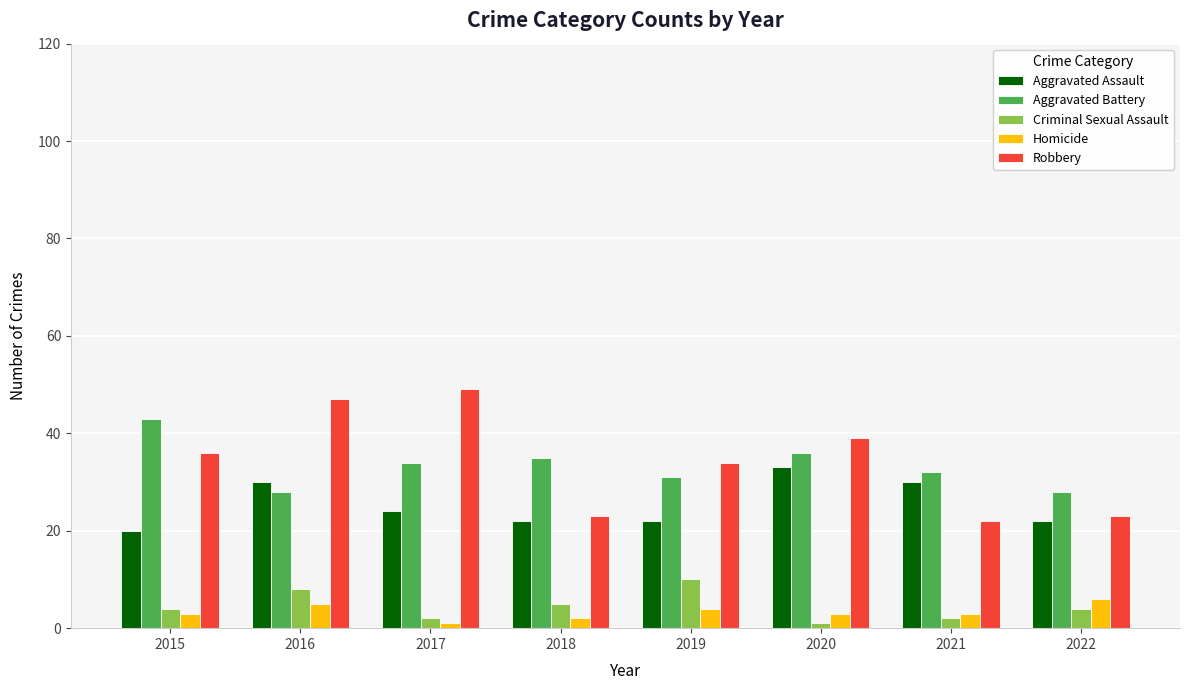

Which series changed the most between 2016 and 2022?

Robbery